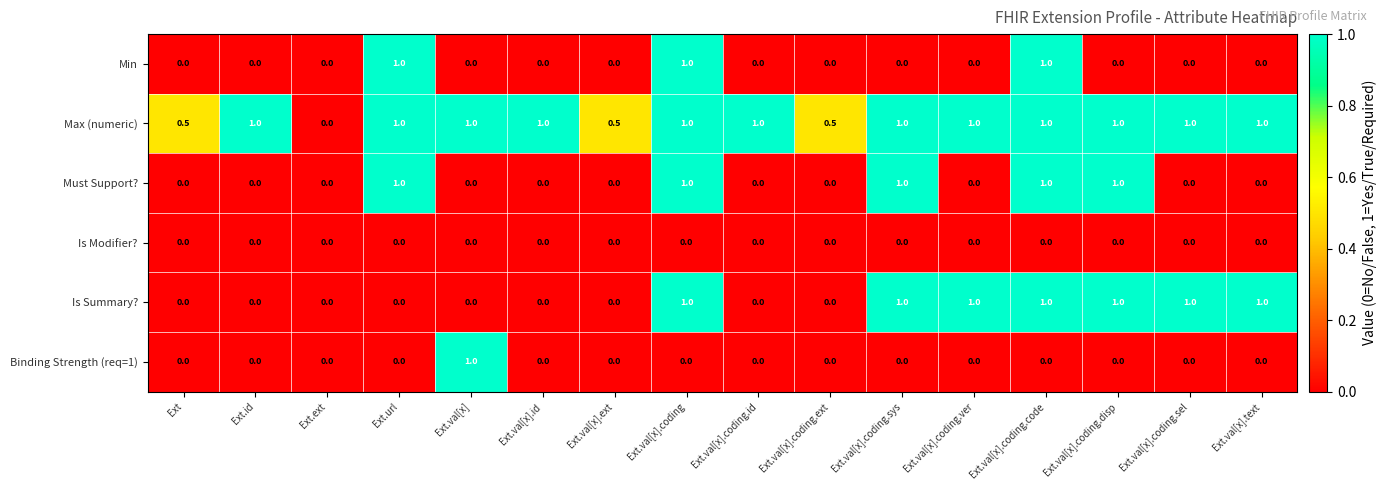

How many Binding Strength (req=1) values are between 0 and 1?

16